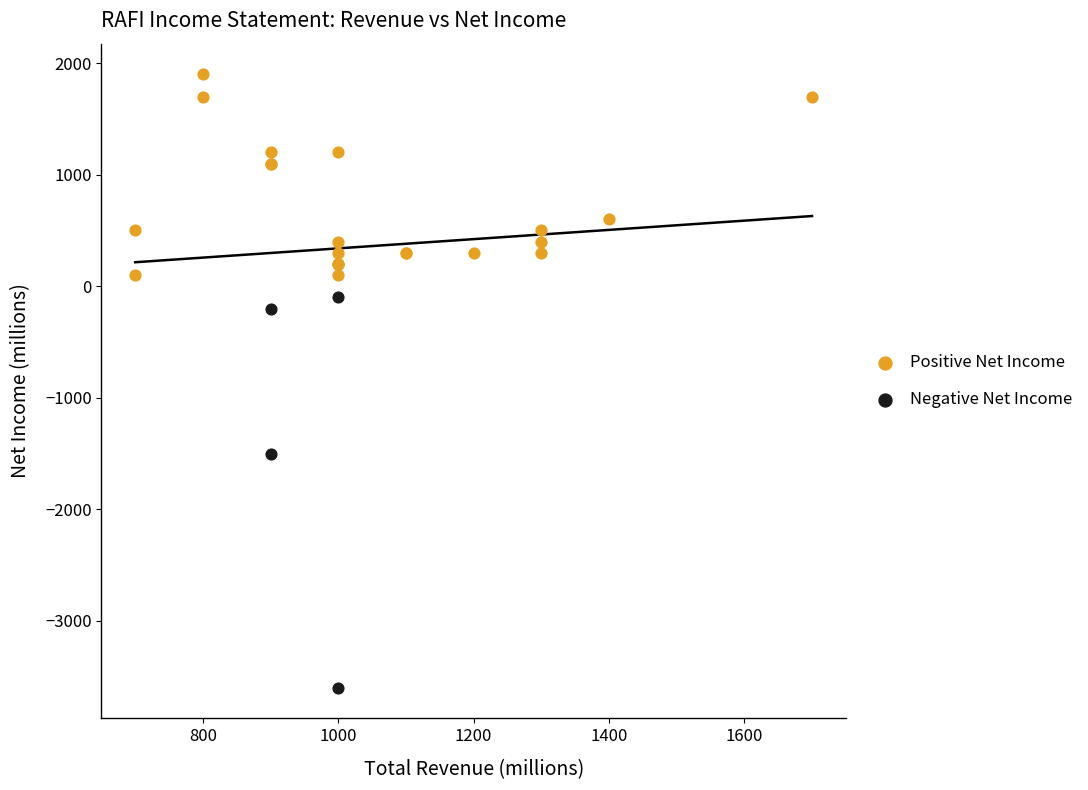

Which series reaches the maximum Y coordinate?

Positive Net Income